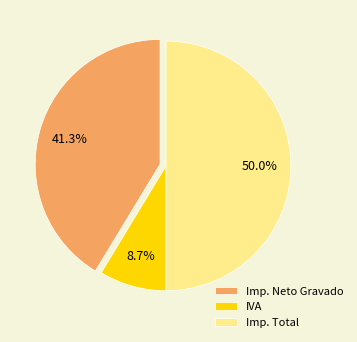

How many segments does this pie chart have?

3